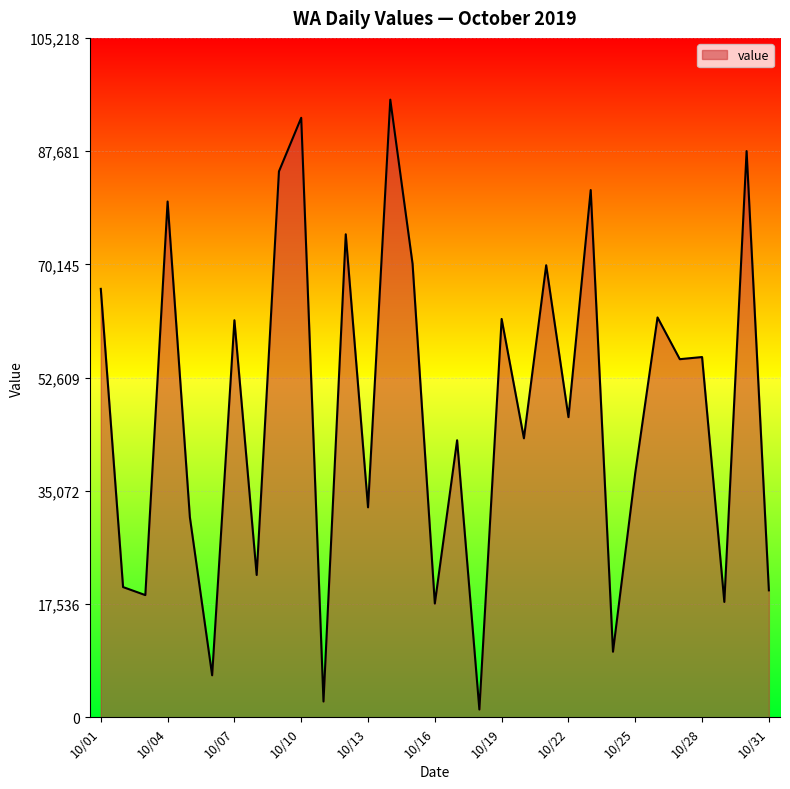

What is the difference between the maximum and minimum values?

94450